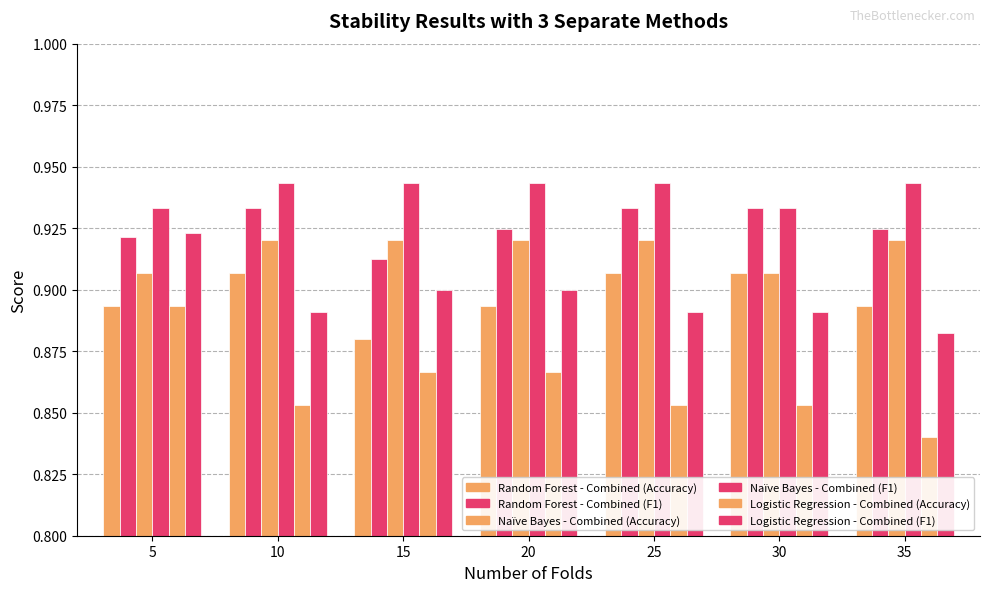

True or false: Logistic Regression - Combined (F1) has a value of 0.9 at 30.

True